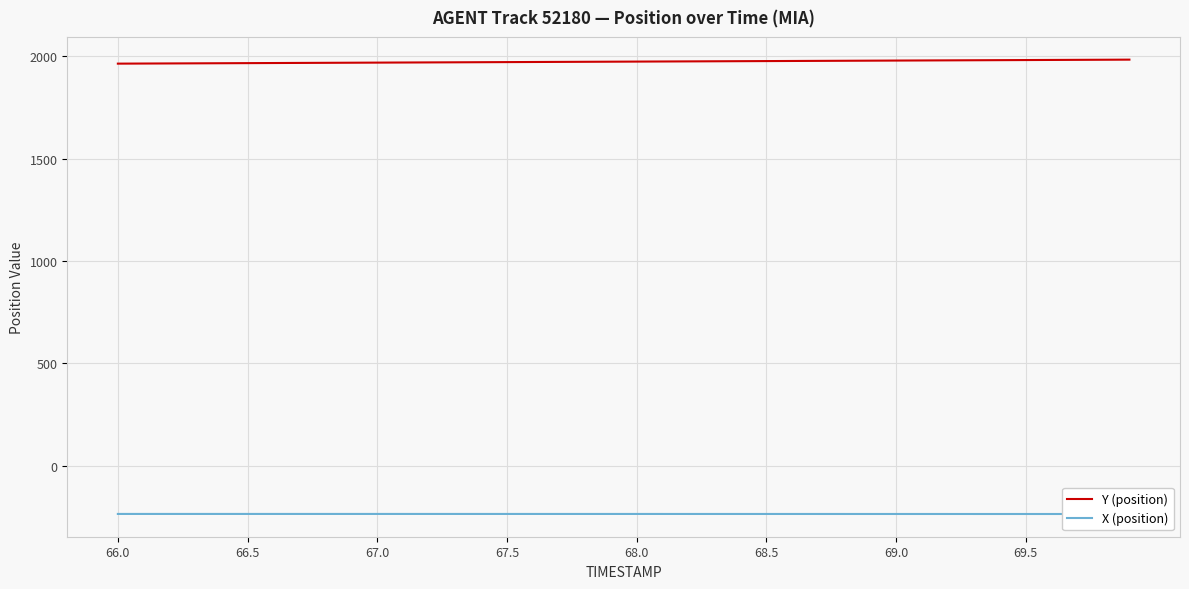

True or false: Y (position) and X (position) cross at least once.

False